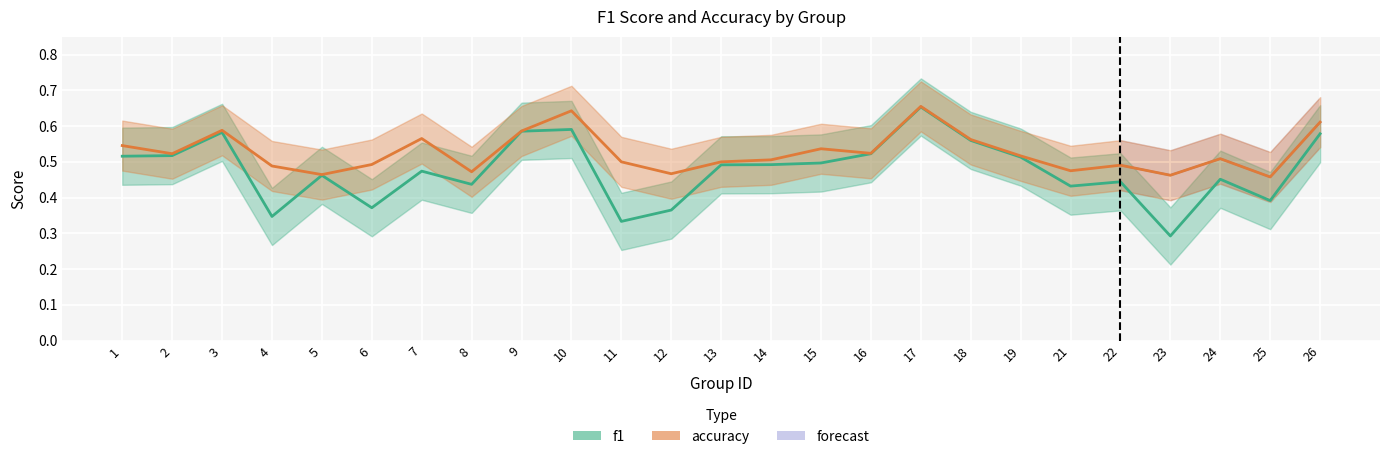

Read the f1 value at 8.

0.4